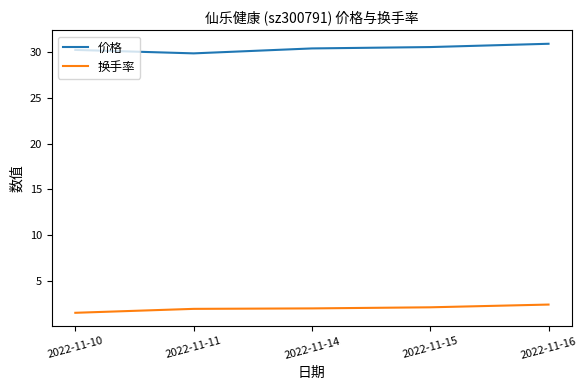

Rank the series at 2022-11-11 from highest to lowest value.

价格, 换手率